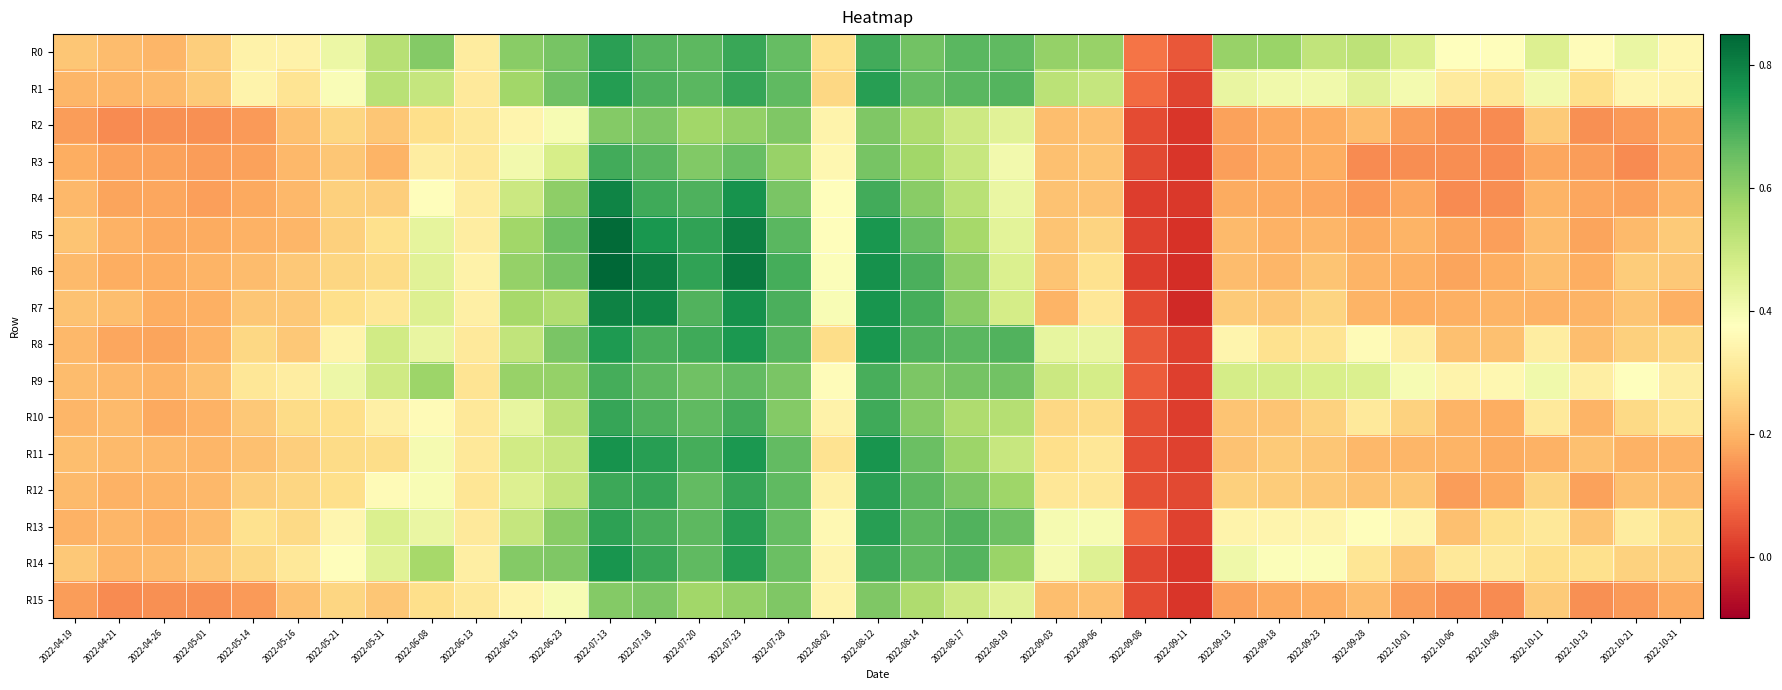

Which category has the lowest value across all series?

2022-09-11